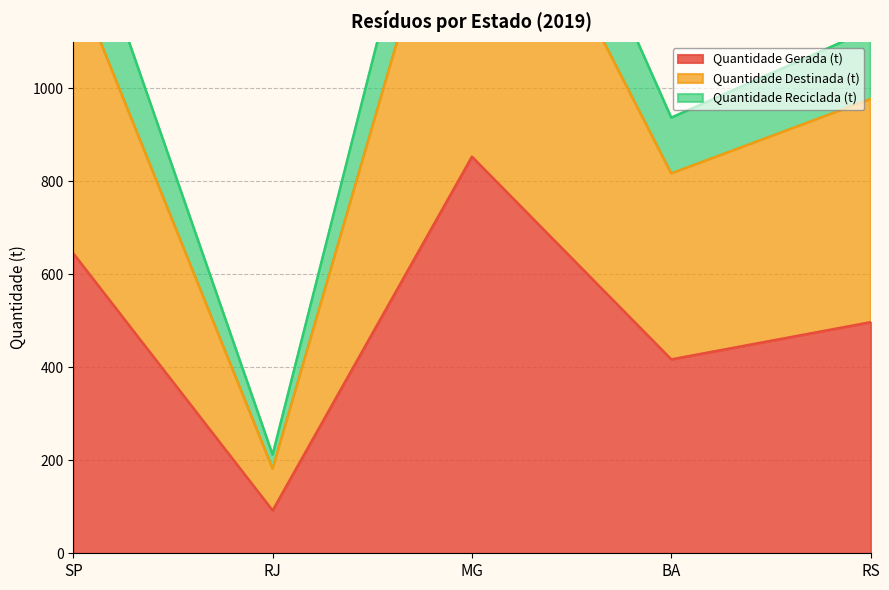

How many Quantidade Reciclada (t) values are between 937 and 1445?

3